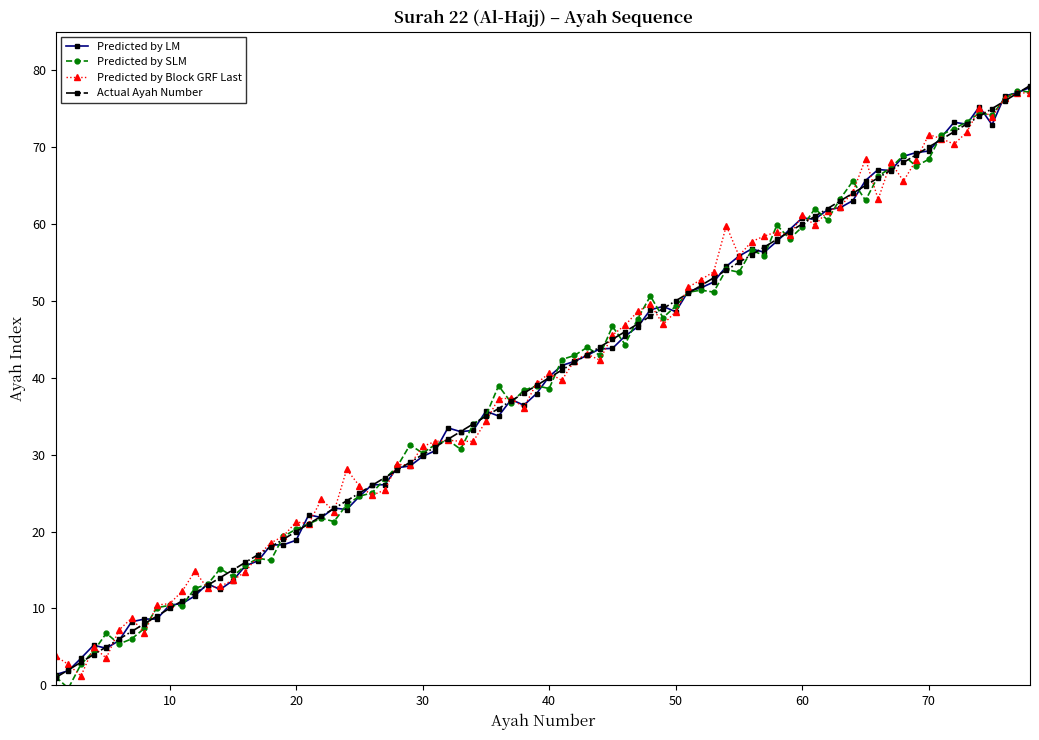

At how many categories does at least one series exceed 46?

34